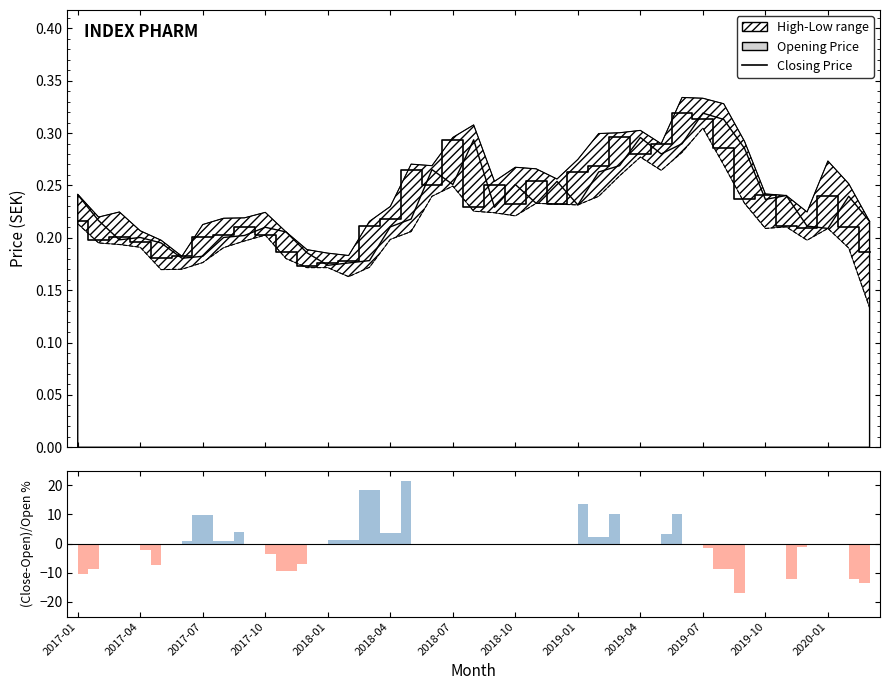

Between 35 and 2020-01, which is larger?

35